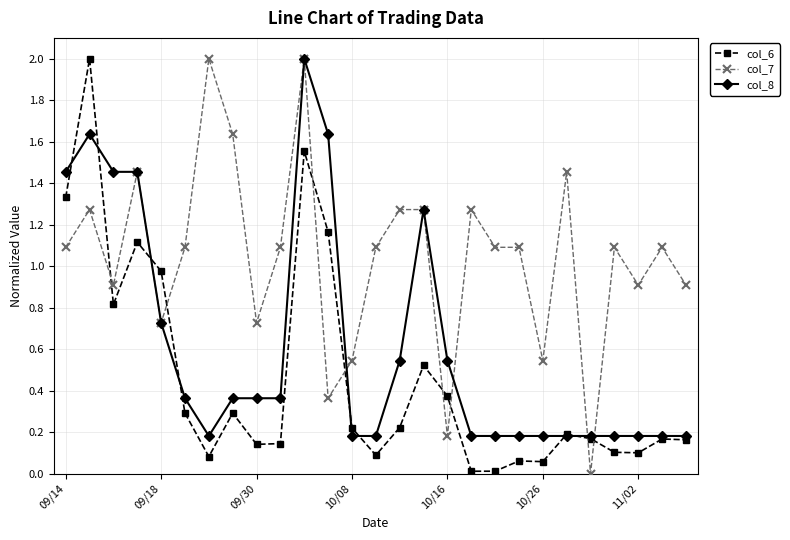

True or false: col_7 and col_6 cross at least once.

True